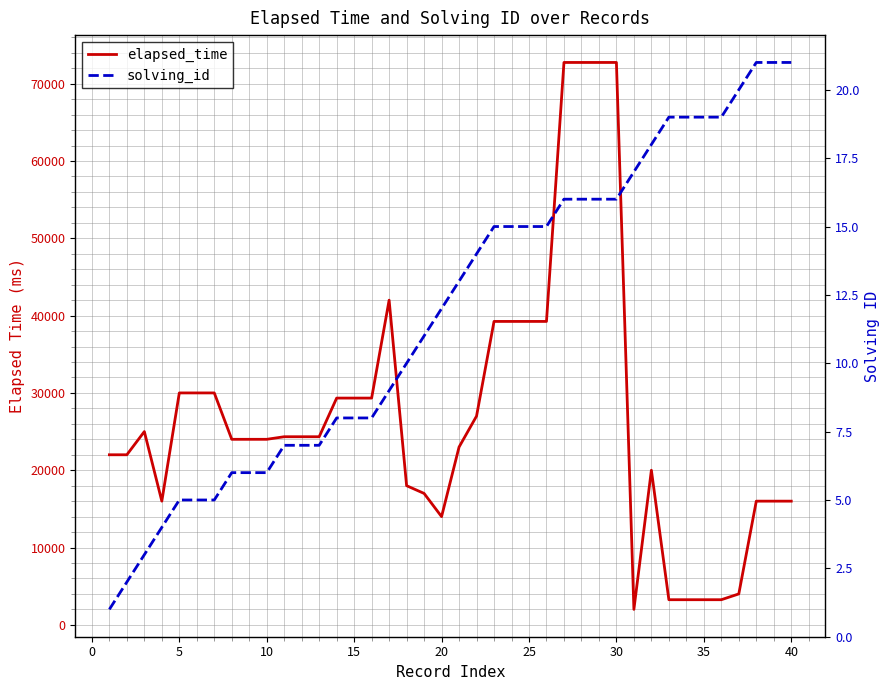

Reading right to left, what are all the values shown in this chart?

elapsed_time: 16000	16000	16000	4000	3250	3250	3250	3250	20000	2000	72750	72750	72750	72750	39250	39250	39250	39250	27000	23000	14000	17000	18000	42000	29333	29333	29333	24333	24333	24333	24000	24000	24000	30000	30000	30000	16000	25000	22000	22000
solving_id: 21	21	21	20	19	19	19	19	18	17	16	16	16	16	15	15	15	15	14	13	12	11	10	9	8	8	8	7	7	7	6	6	6	5	5	5	4	3	2	1